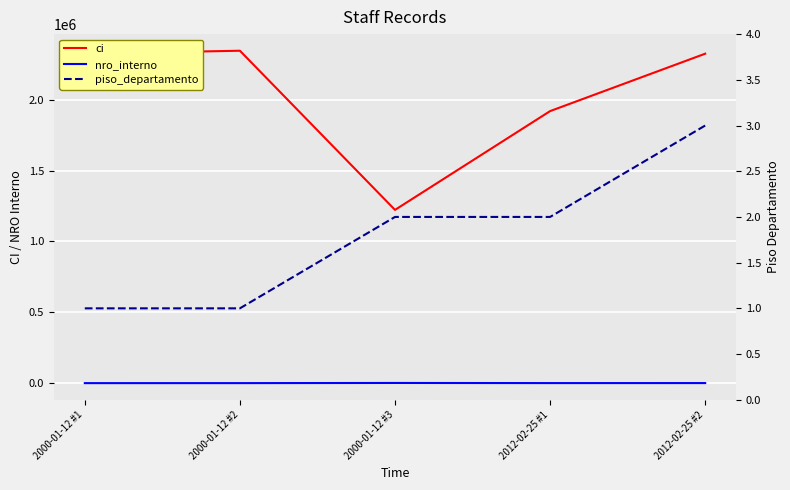

What is the sum of all piso_departamento values?

9